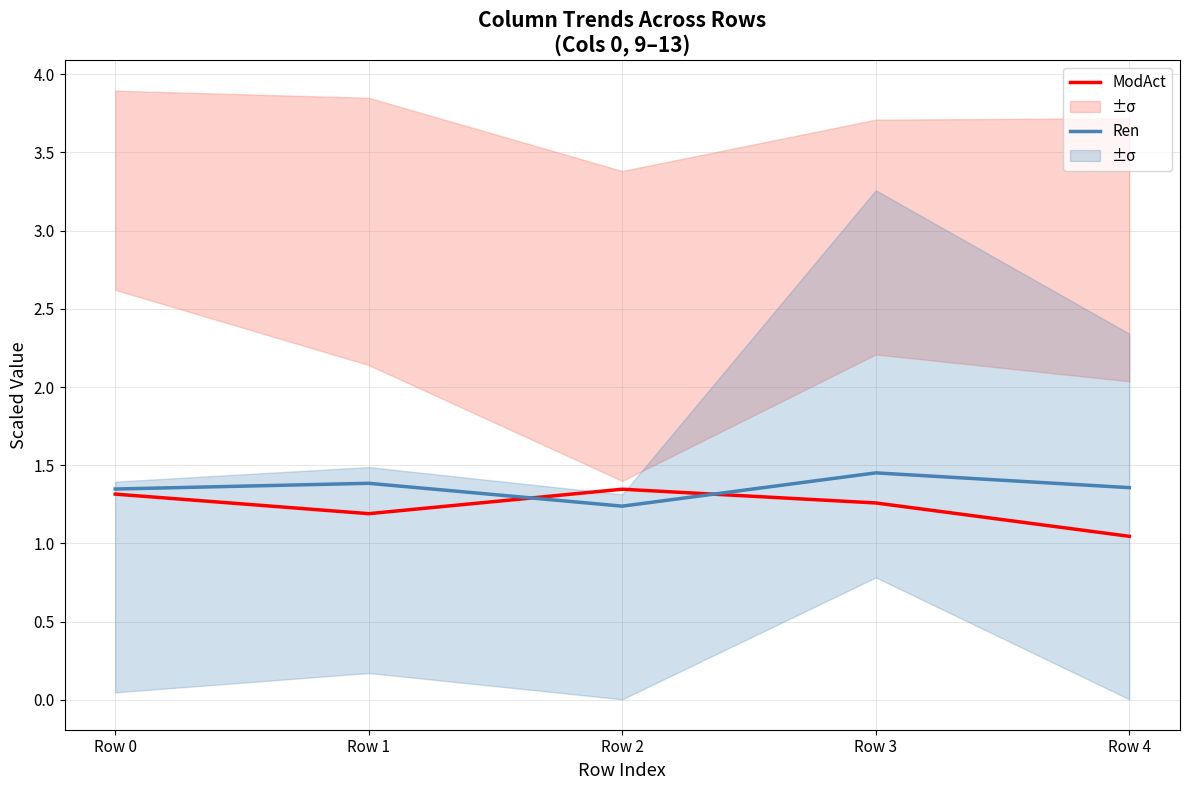

What is the greatest value displayed?

1.5